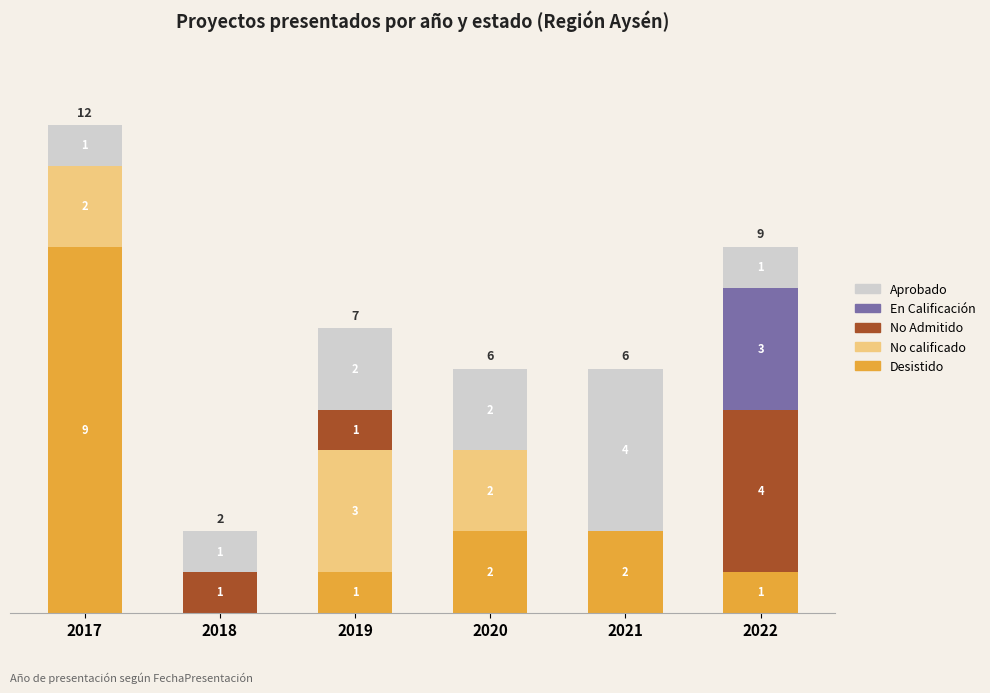

Where is No calificado nearest to the value 1?

2017